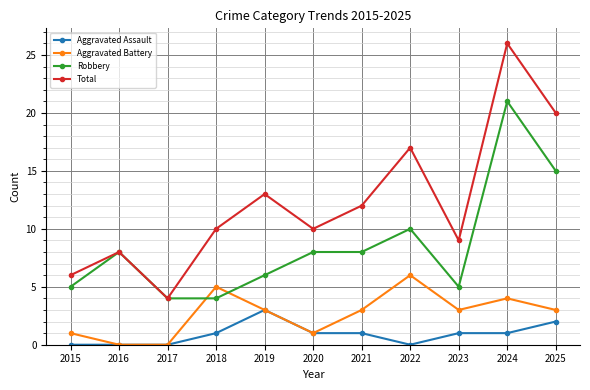

True or false: Aggravated Assault and Robbery cross at least once.

False